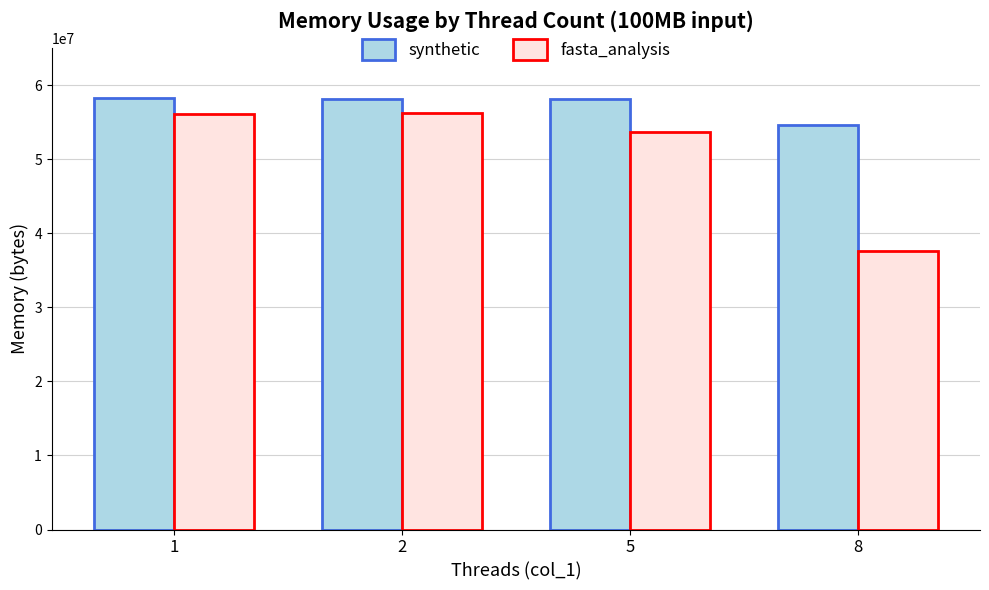

What is the minimum value shown in the chart?

37683200